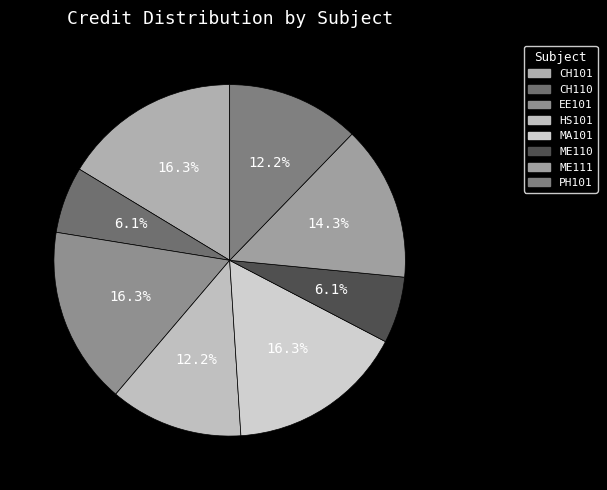

Which slice is the largest?

CH101